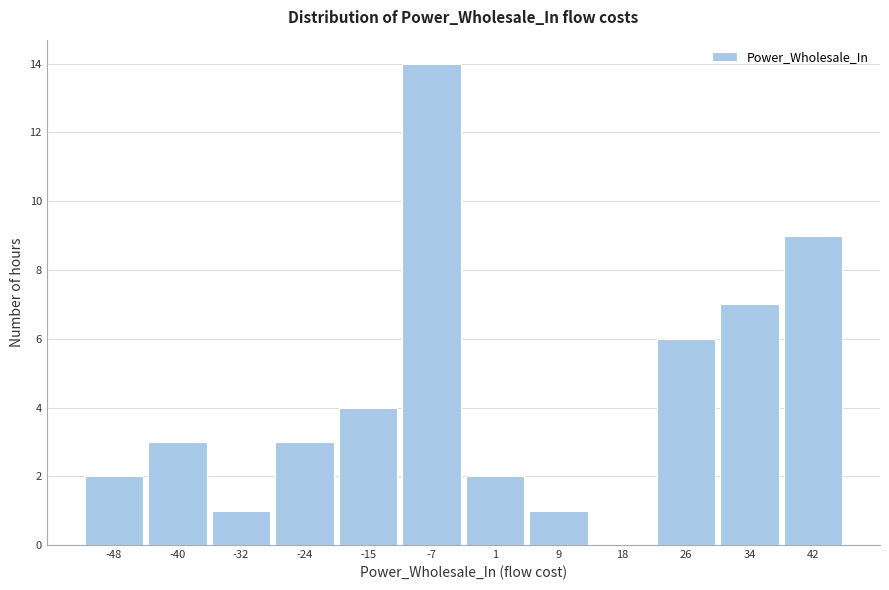

Reading left to right, extract all data points from this chart.

-48=2	-40=3	-32=1	-24=3	-15=4	-7=14	1=2	9=1	18=0	26=6	34=7	42=9